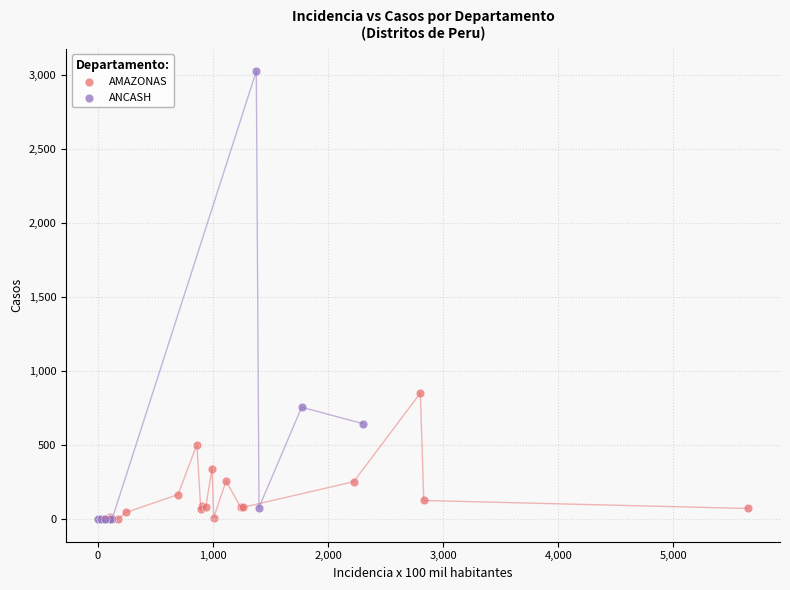

Which series contains the highest Y value?

ANCASH